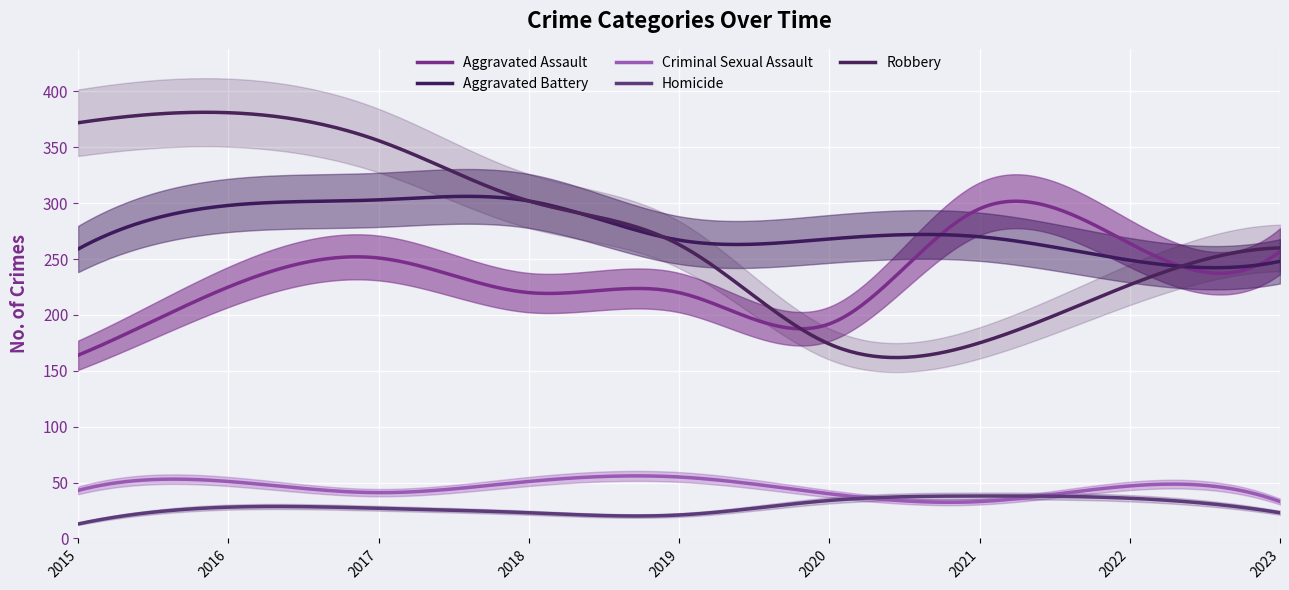

List the labels in order of Robbery value, smallest first.

2020, 2021, 2022, 2023, 2019, 2018, 2017, 2015, 2016